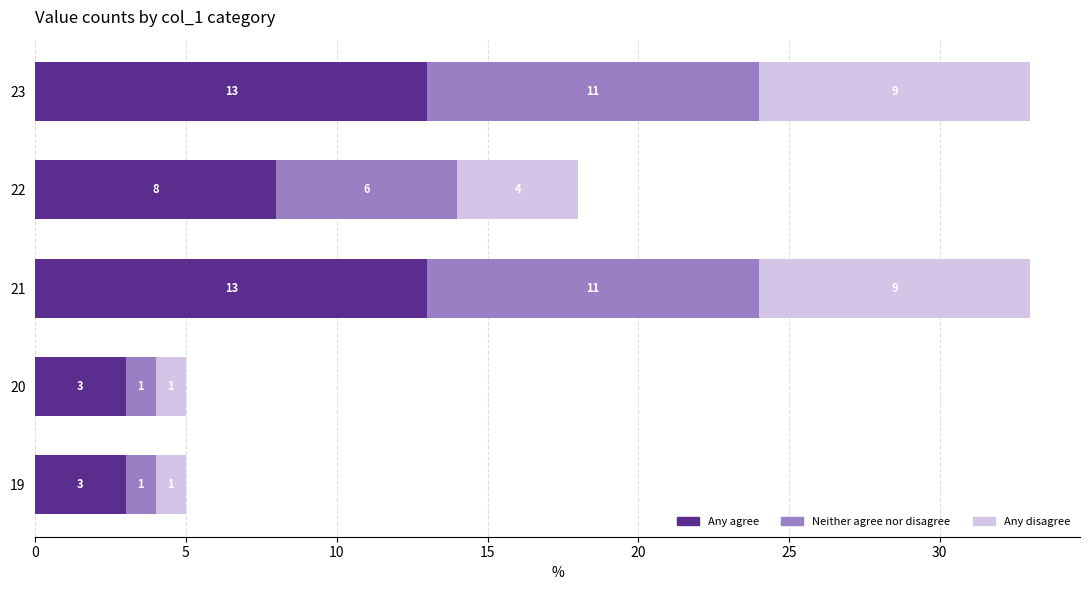

What is the sum of all Any agree values?

40